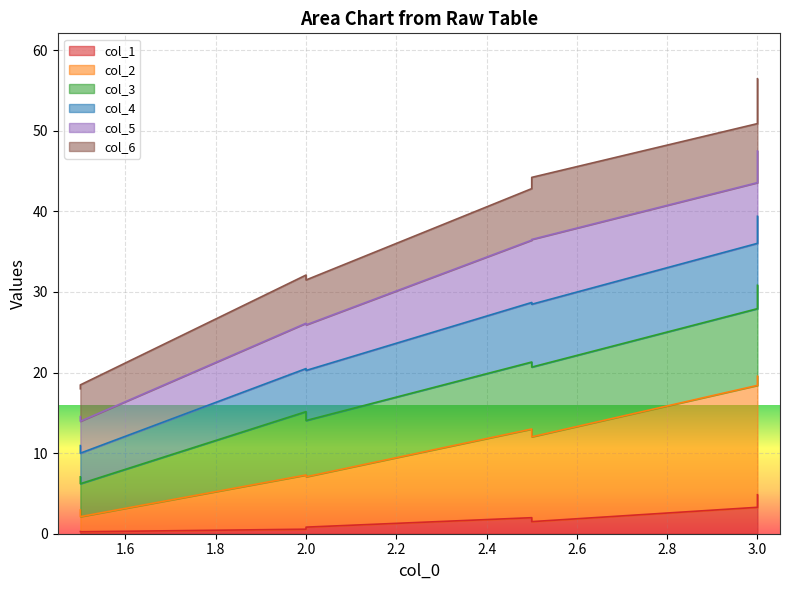

Is it true that col_4 equals 58.1 at 2.5?

False